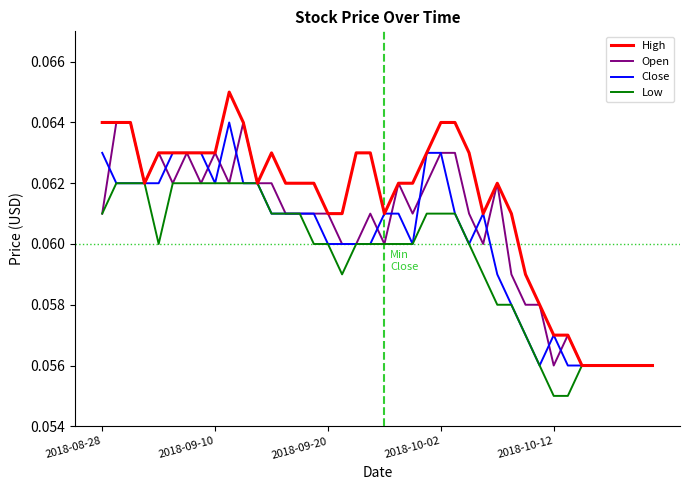

At how many categories does at least one series exceed 0?

40